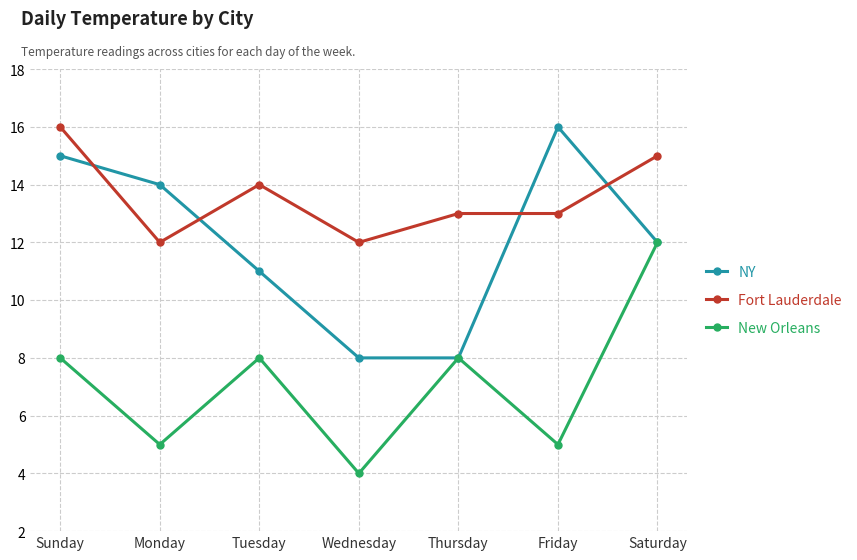

Rank the series by their average value, from lowest to highest.

New Orleans, NY, Fort Lauderdale